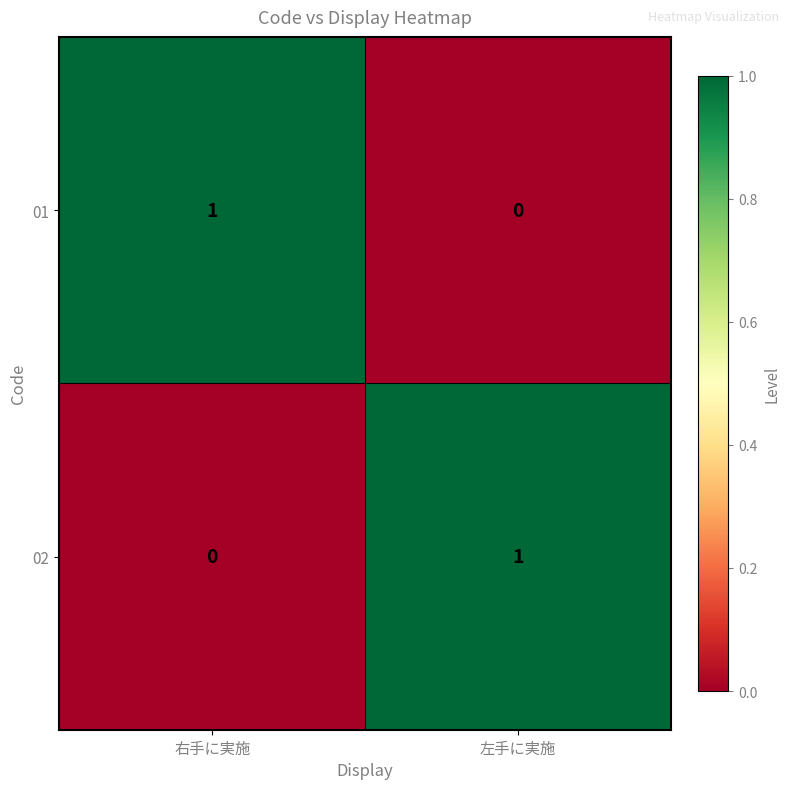

How many values in the 01 series are below 1?

1